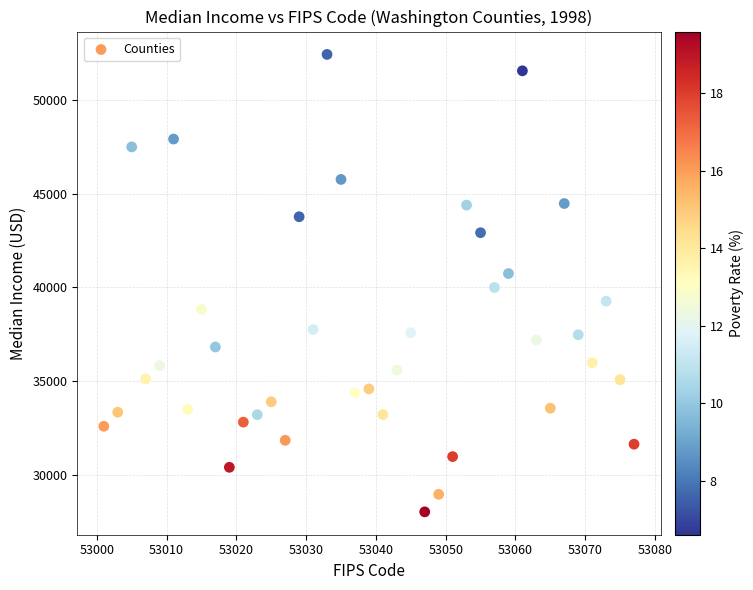

What is the range of Y values (max minus min)?

24425